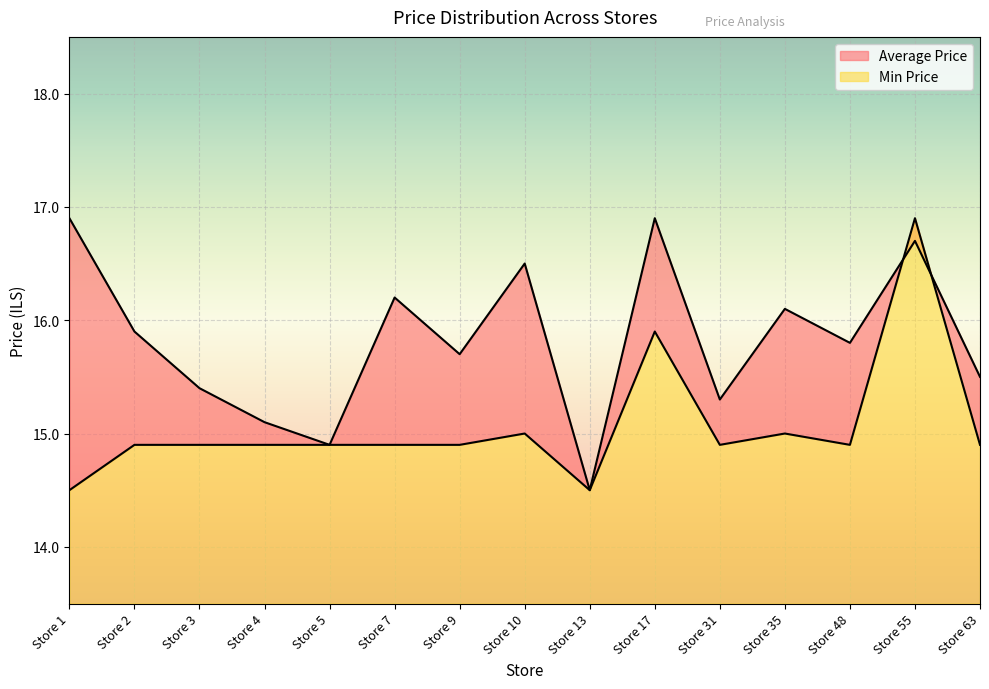

Is it true that Average Price equals 16.2 at Store 7?

True